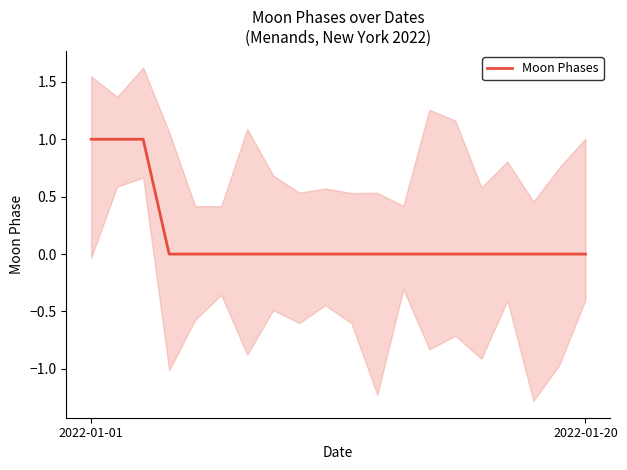

How many values exceed 0?

3